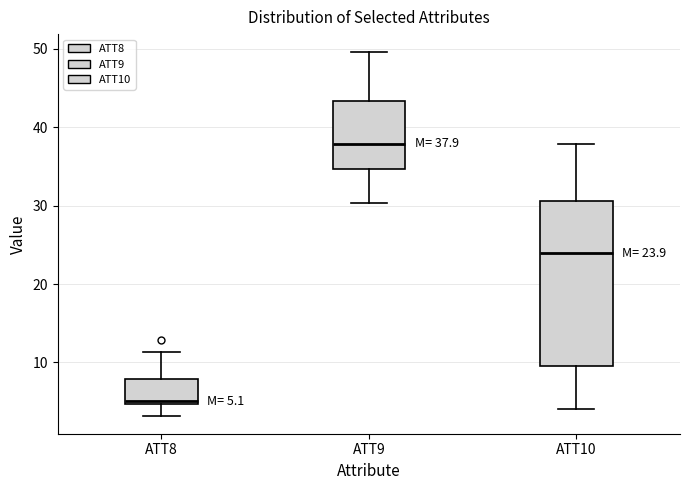

Which box's median line is the highest?

ATT9